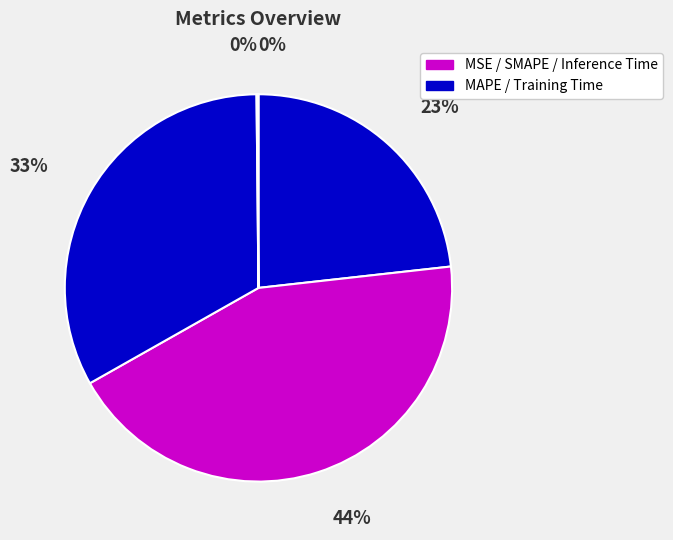

How many slices are in this pie chart?

5